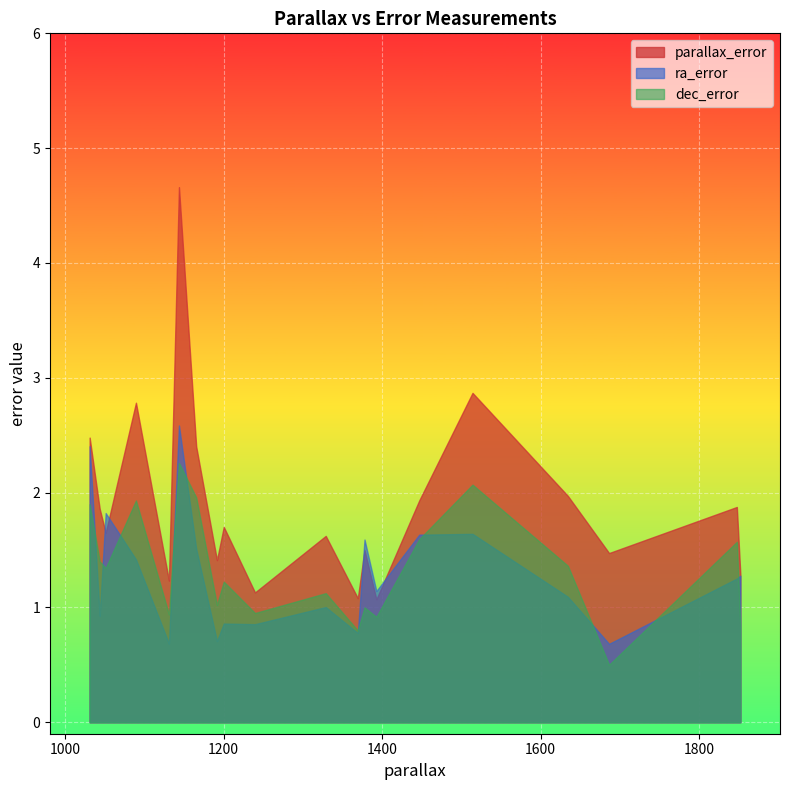

The dec_error series shows 1.2 at 11. True or false?

True